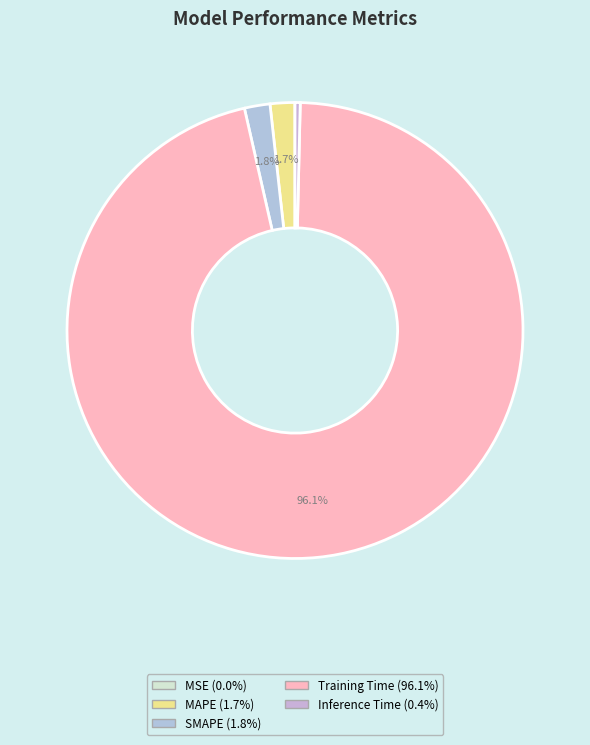

Between MSE and Training Time, which is larger?

Training Time